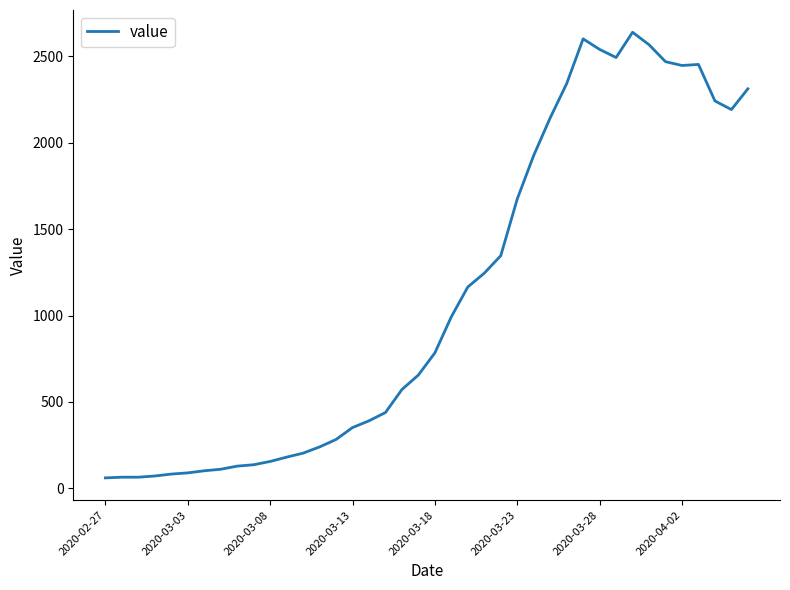

What is the difference between the maximum and minimum values?

2577